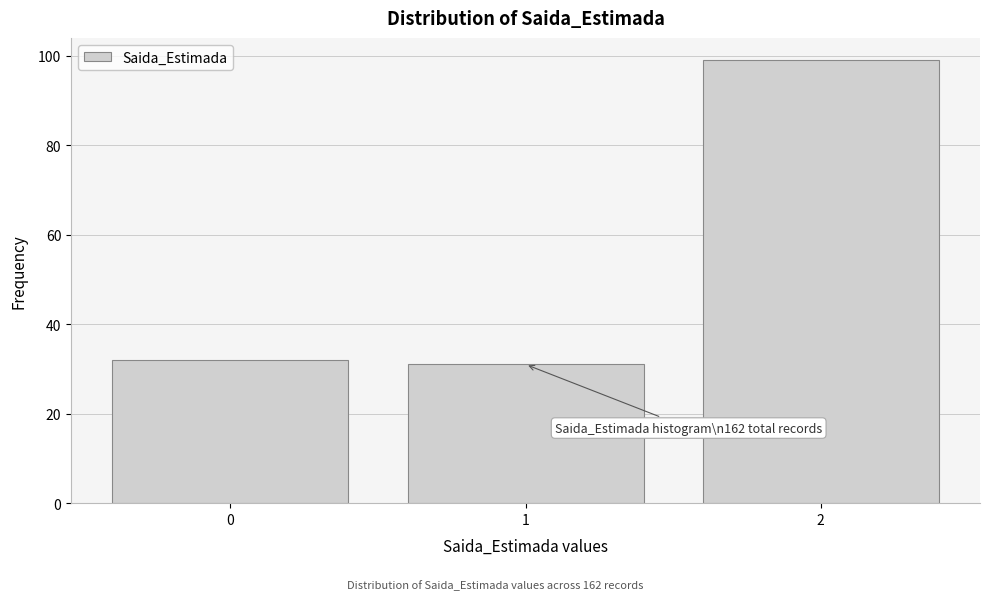

Reading right to left, extract all data points from this chart.

2=99	1=31	0=32